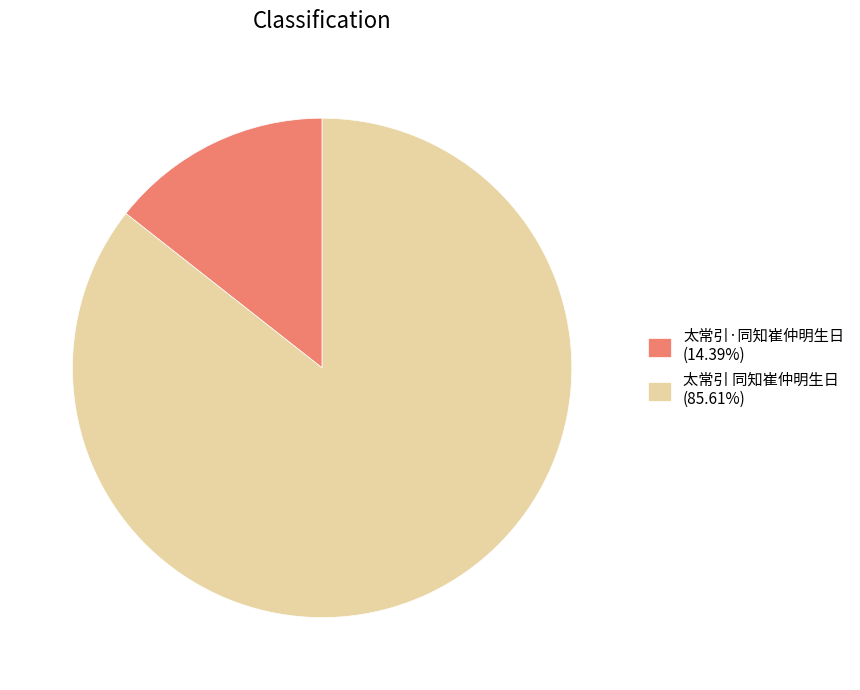

Which slice is the smallest?

太常引·同知崔仲明生日